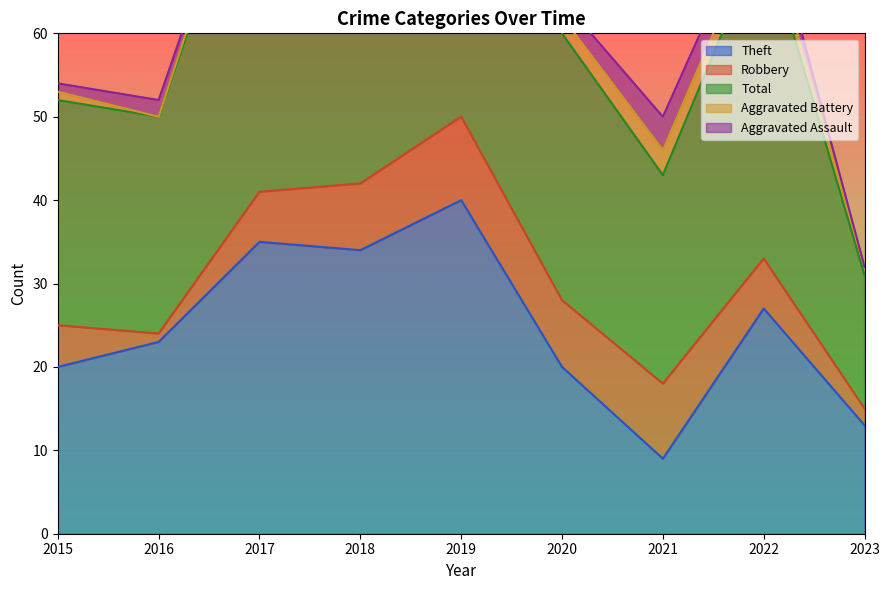

The value of Aggravated Battery at 2023 is 1. True or false?

False